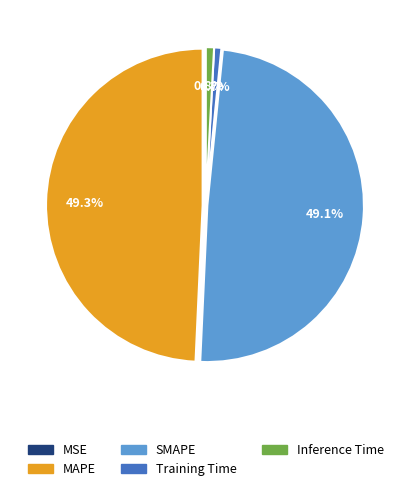

Do SMAPE and MAPE together represent more than half of the pie?

Yes